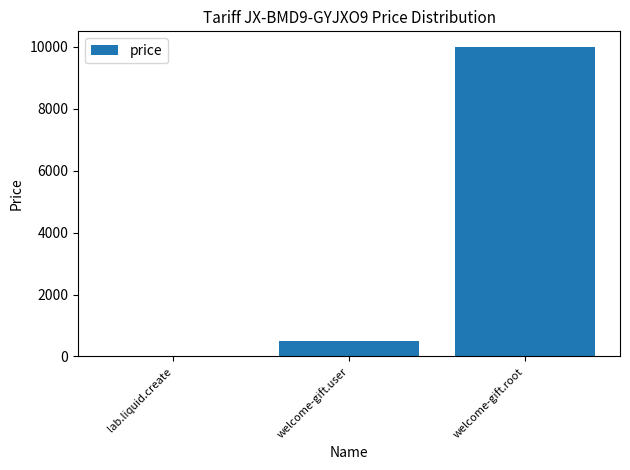

True or false: the data shows 13527 at welcome-gift.root.

False